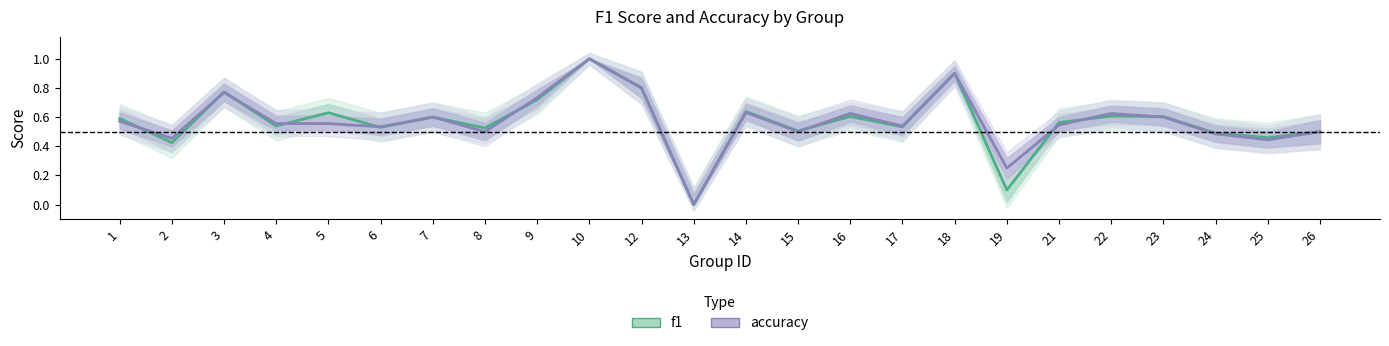

Between which two adjacent categories do accuracy and f1 first intersect?

1 and 2